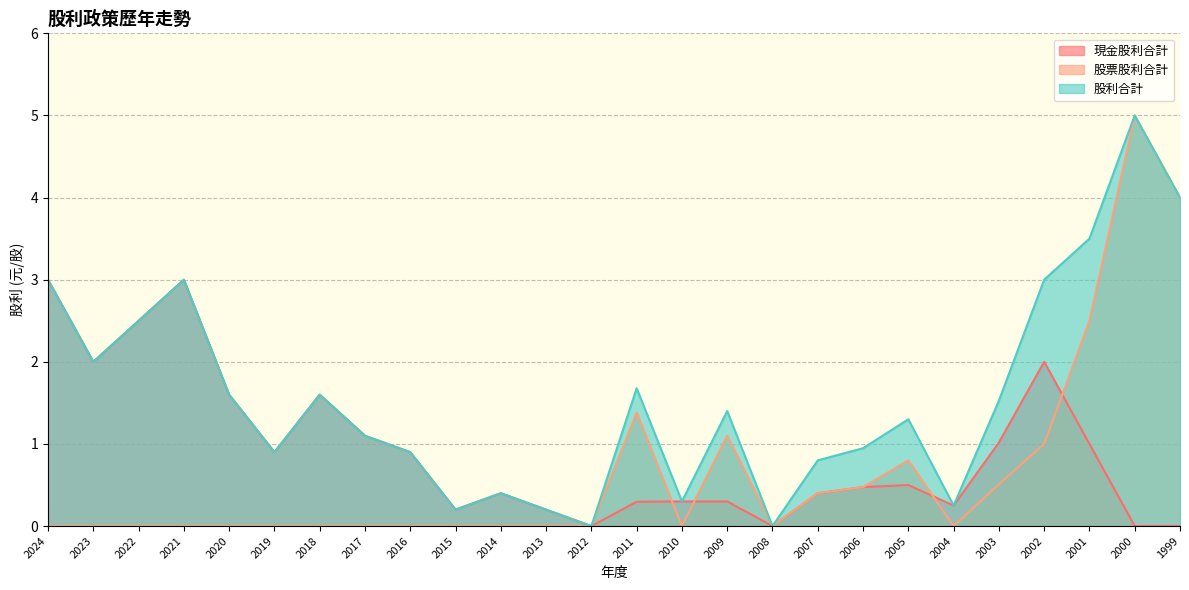

What is the sum of all 股利合計 values?

41.1